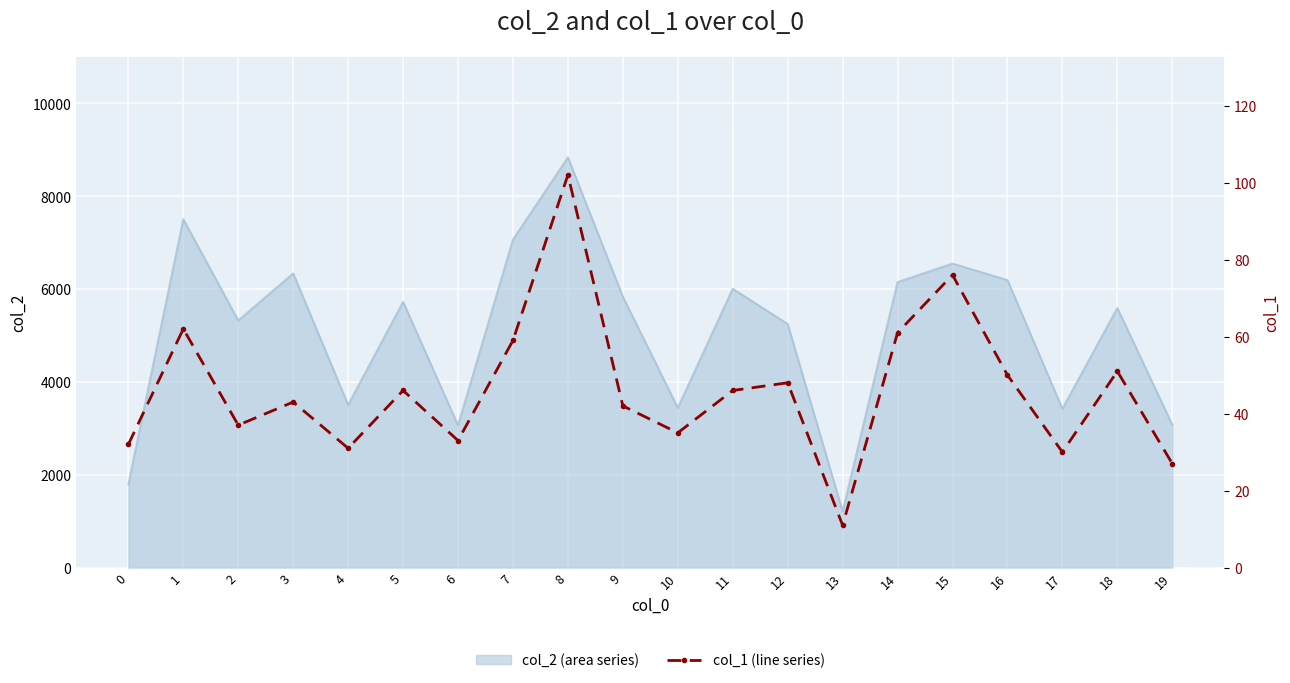

Which category has the highest value across all series?

8